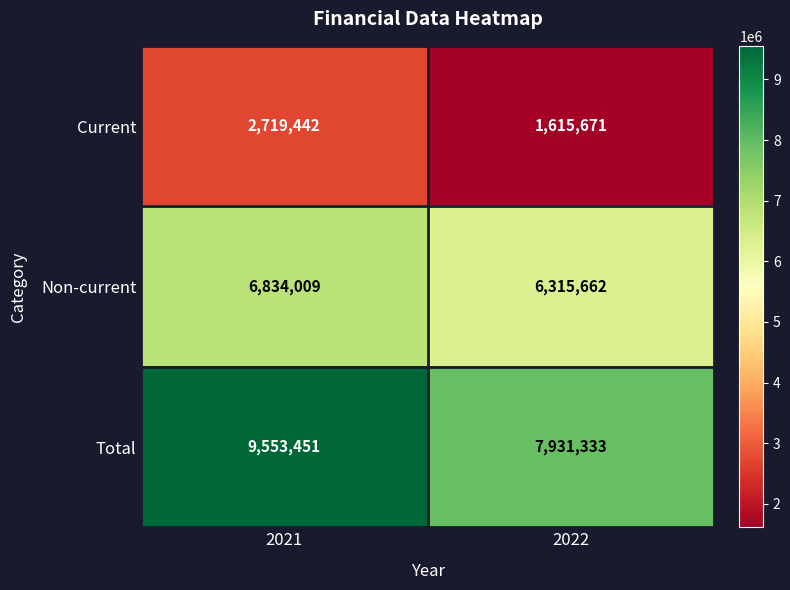

Where is Non-current nearest to the value 6574835?

2022